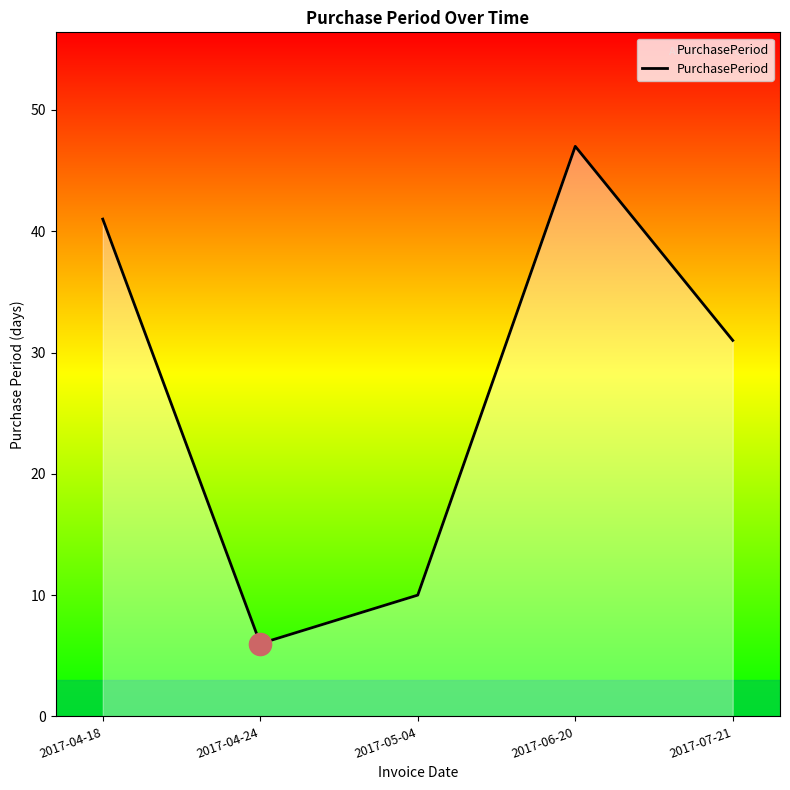

What is the smallest value displayed?

6